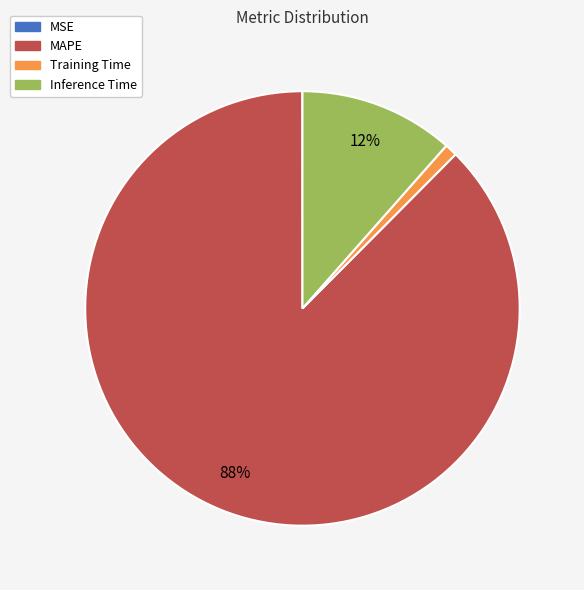

Which has a higher value, Training Time or Inference Time?

Inference Time